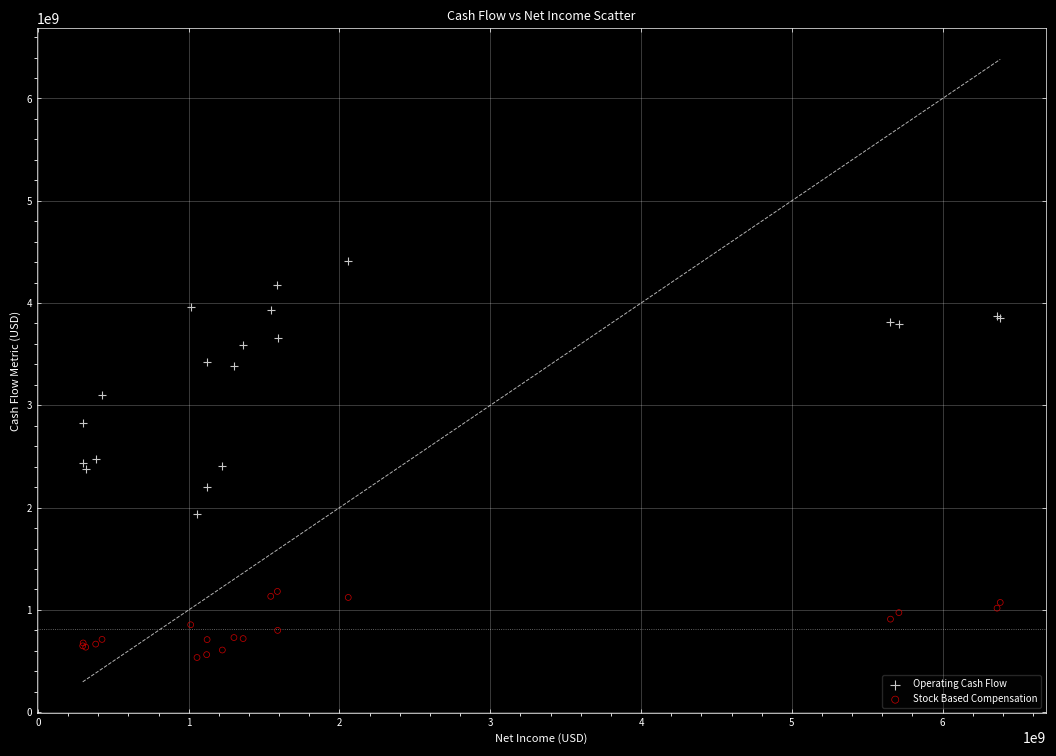

Which series has the widest spread of Y values?

Operating Cash Flow